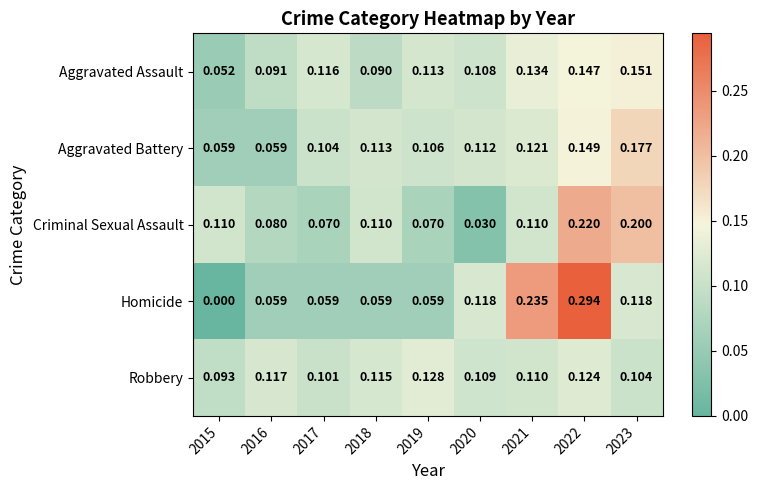

List the series in order of their peak value, highest first.

Homicide, Criminal Sexual Assault, Aggravated Battery, Aggravated Assault, Robbery